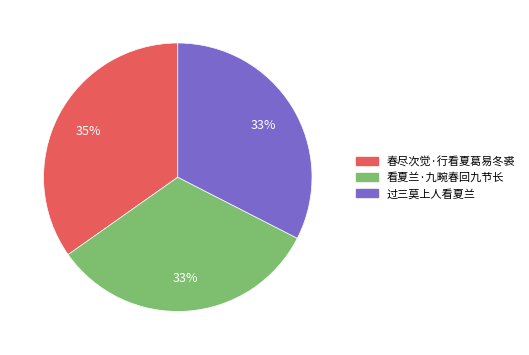

Combined, do 看夏兰·九畹春回九节长 and 过三莫上人看夏兰 account for over 50%?

Yes